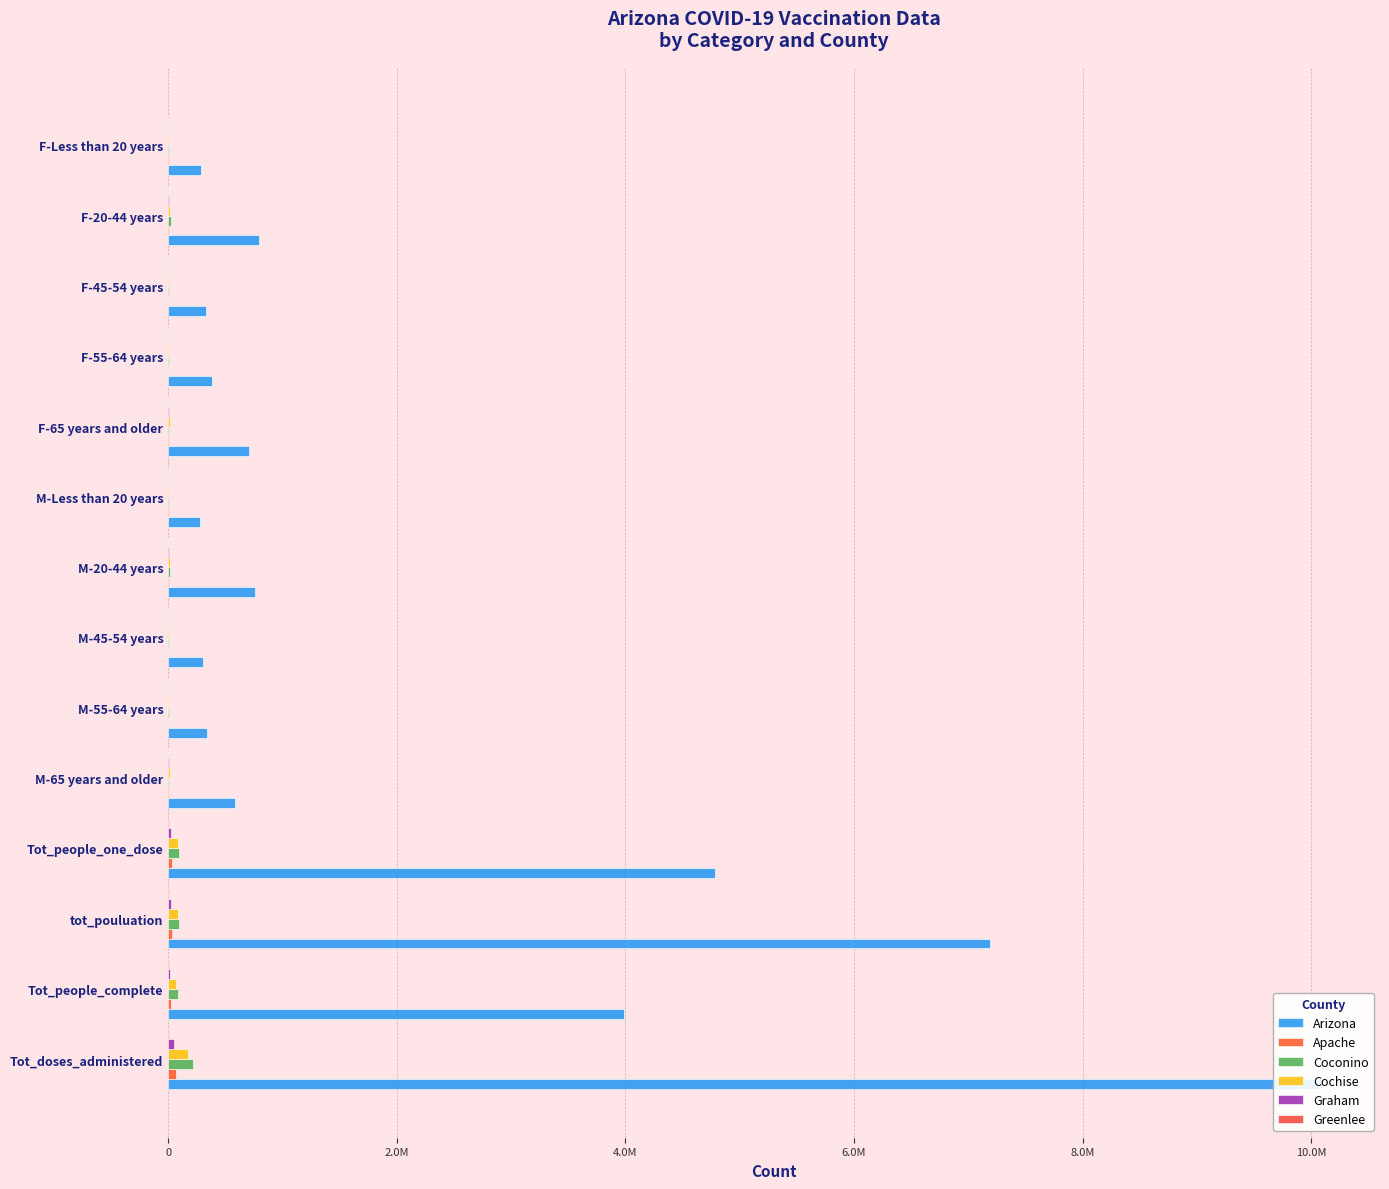

How many bars are there in each group?

6